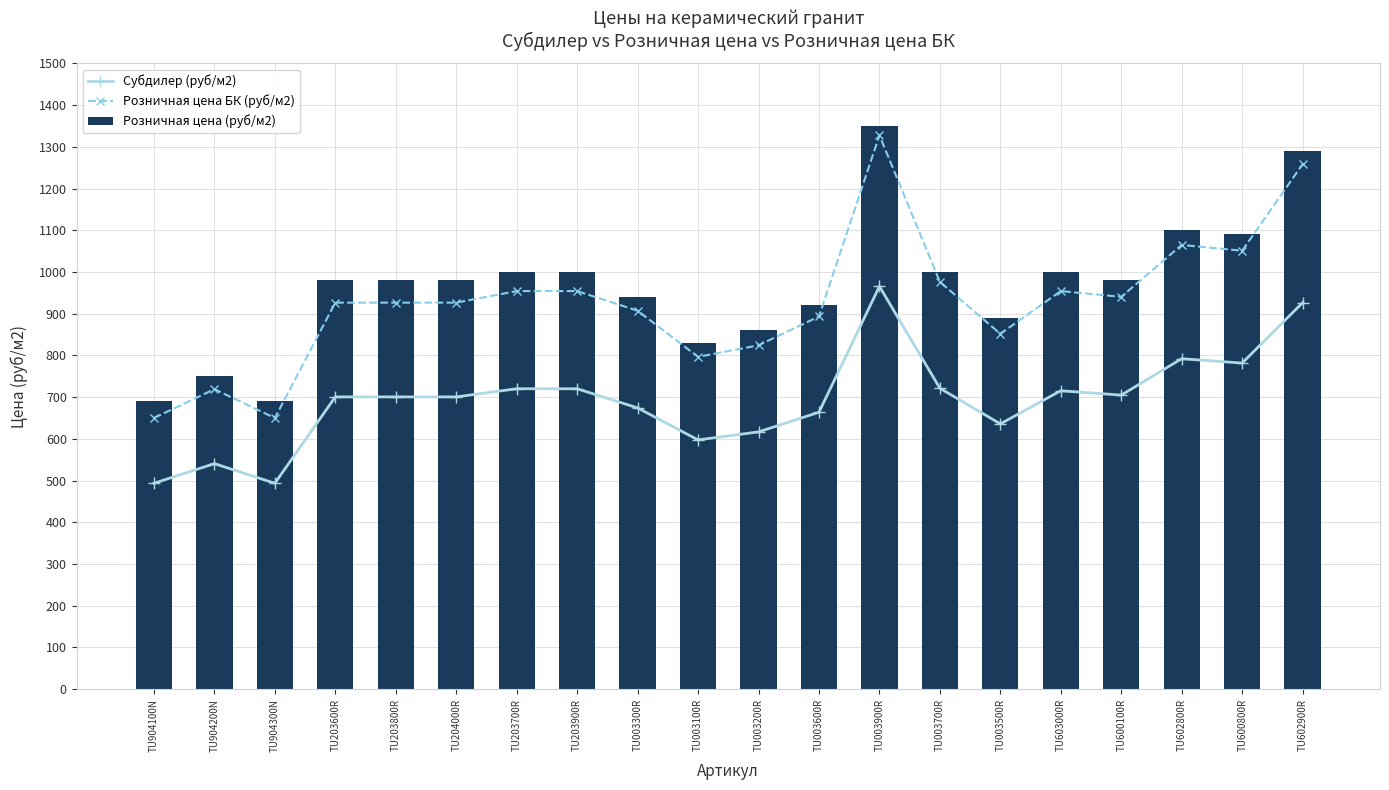

What position from the left is TU203900R?

8